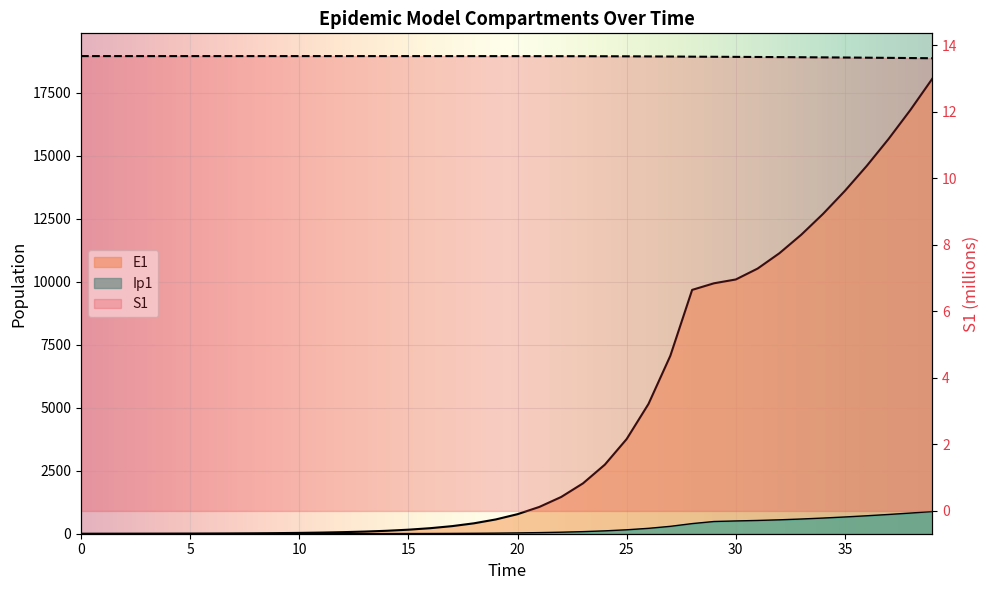

How many data points in Ip1 are above 32?

20